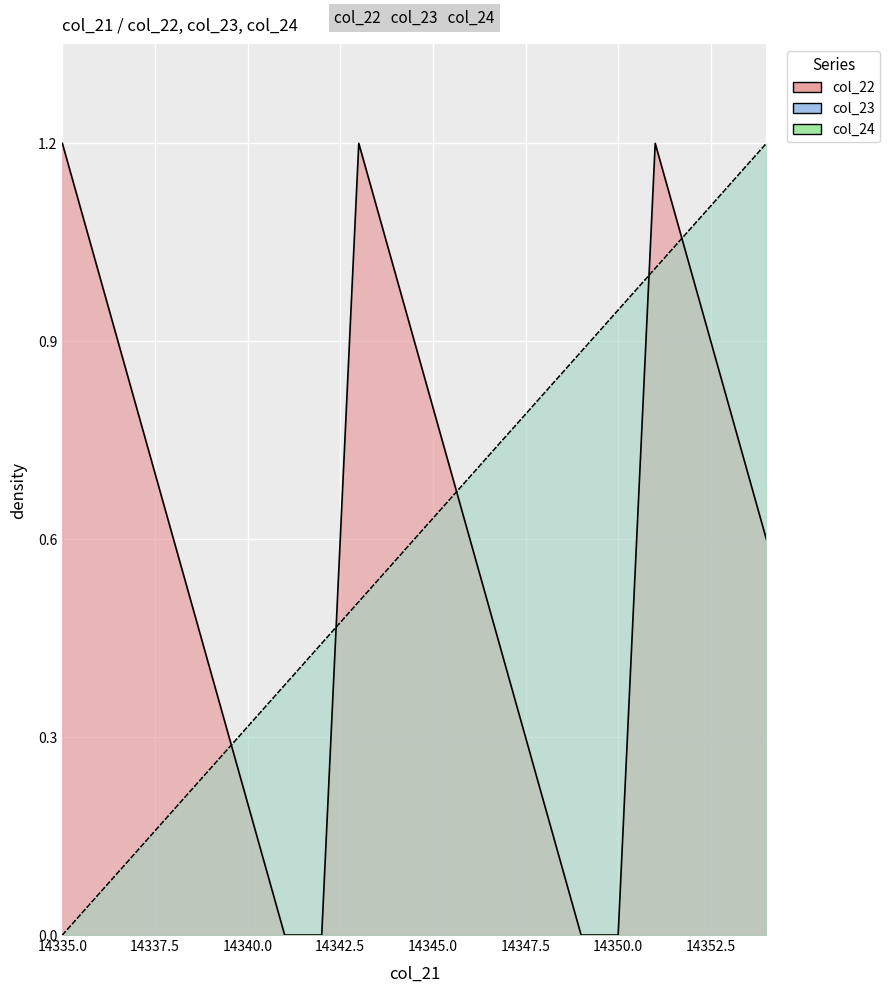

What are all the series names shown in the legend?

col_22, col_23, col_24